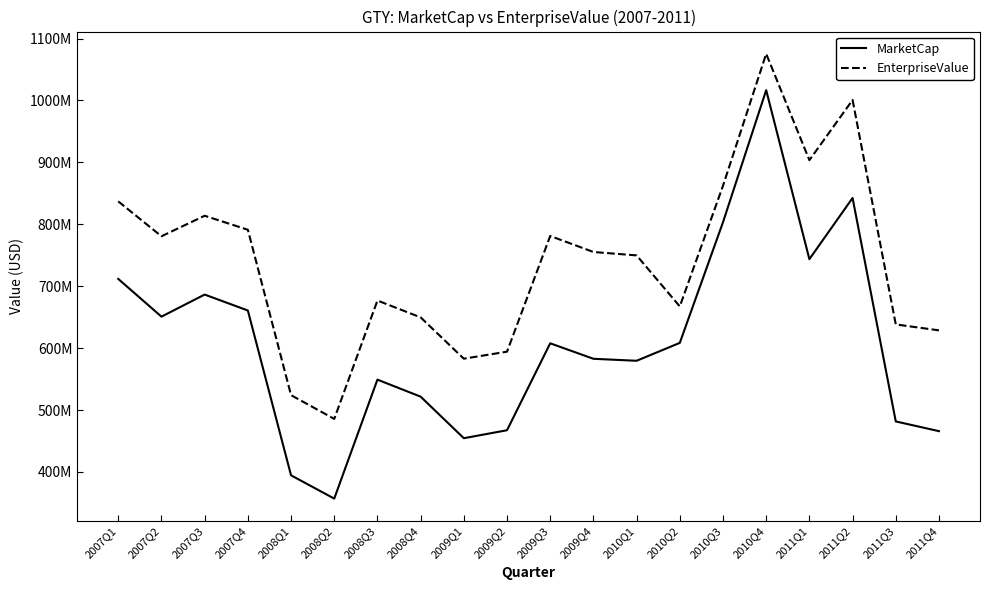

What is the label of the 11th point from the right?

2009Q2